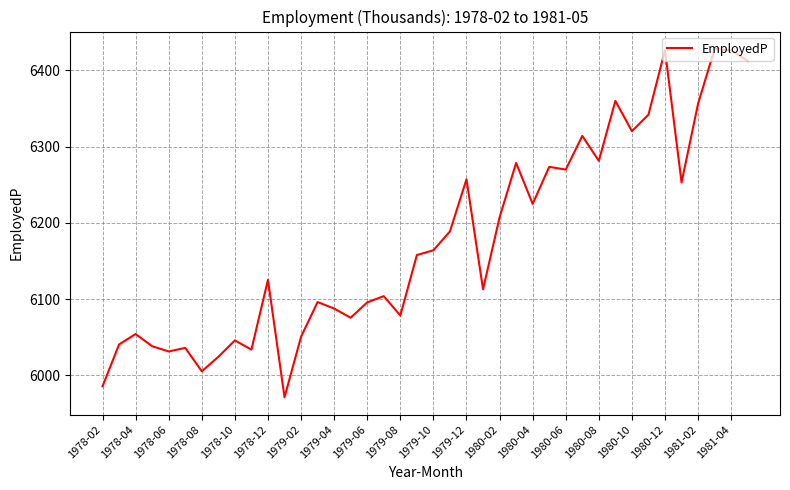

What is the minimum value shown in the chart?

5971.3